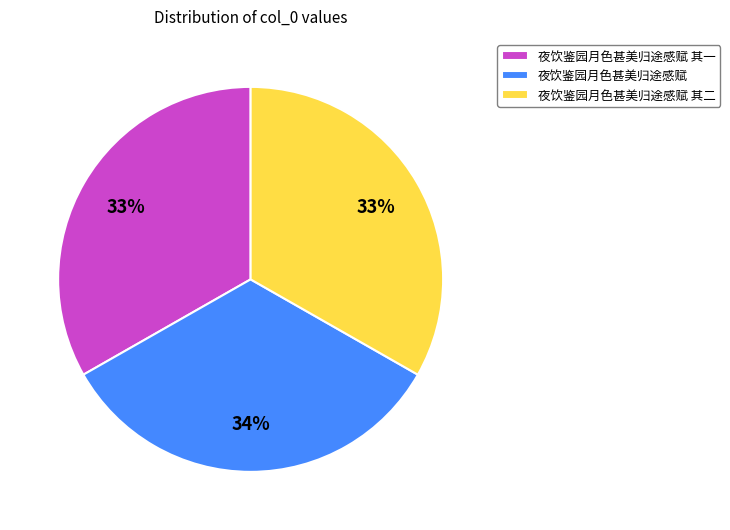

What is the ratio of the value at 夜饮鉴园月色甚美归途感赋 其二 to the value at 夜饮鉴园月色甚美归途感赋?

1.0